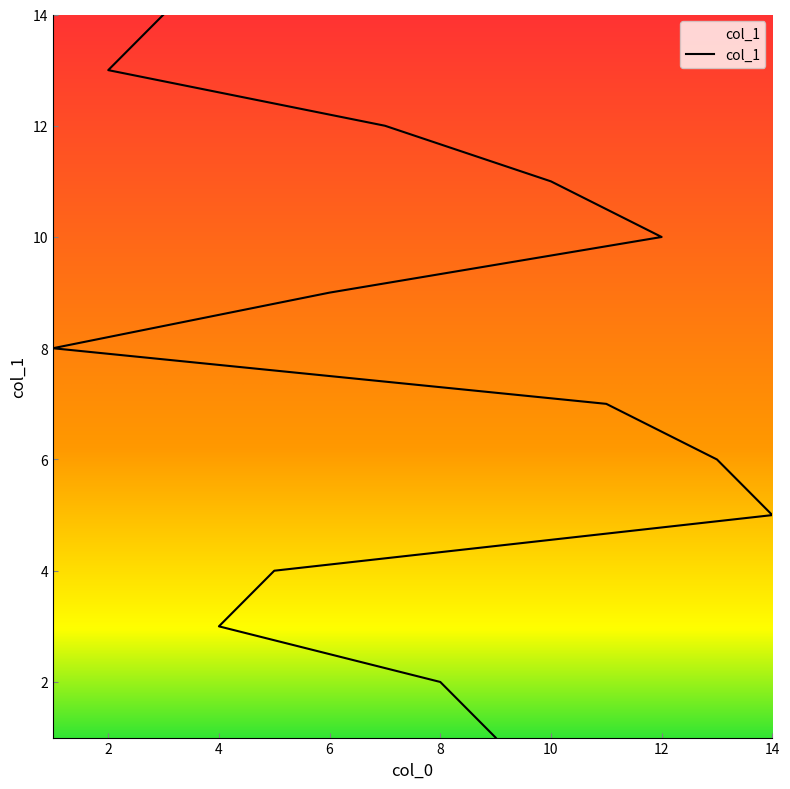

Which label corresponds to the smallest value in the chart?

9